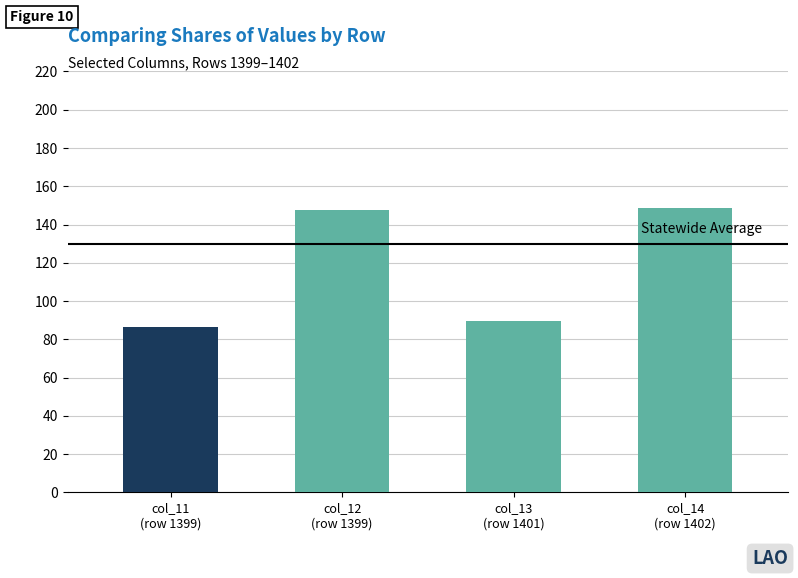

True or false: the data shows 148.8 at col_14
(row 1402).

True